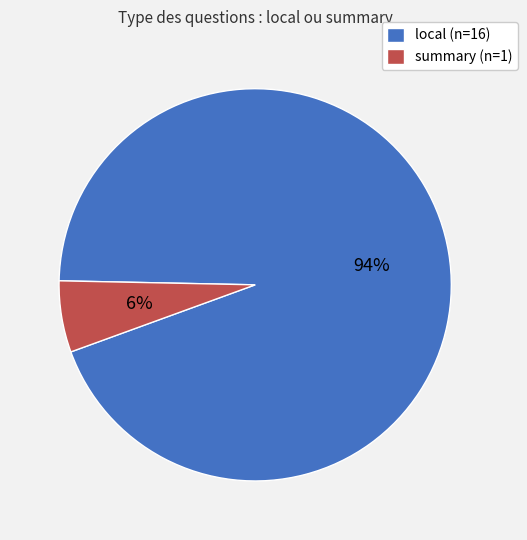

To the nearest percent, what portion does local represent?

94%